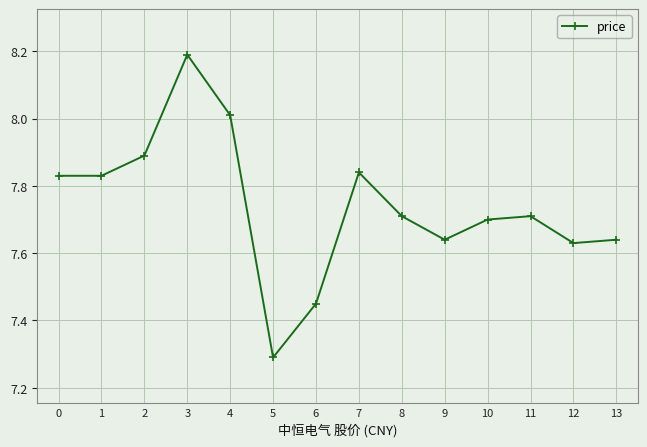

Where is the data nearest to the value 7?

5